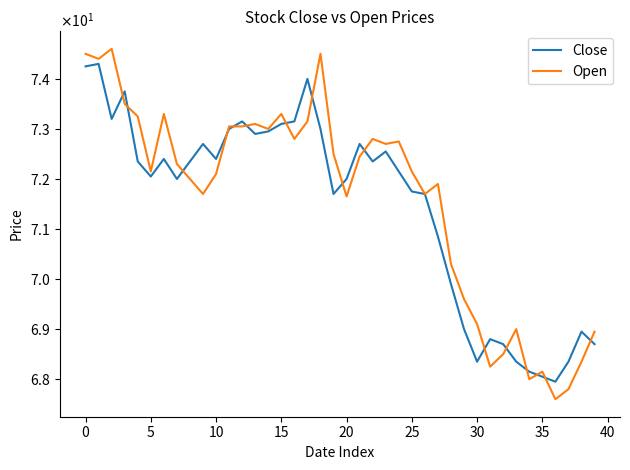

Does the chart display data point markers on the line(s)?

No